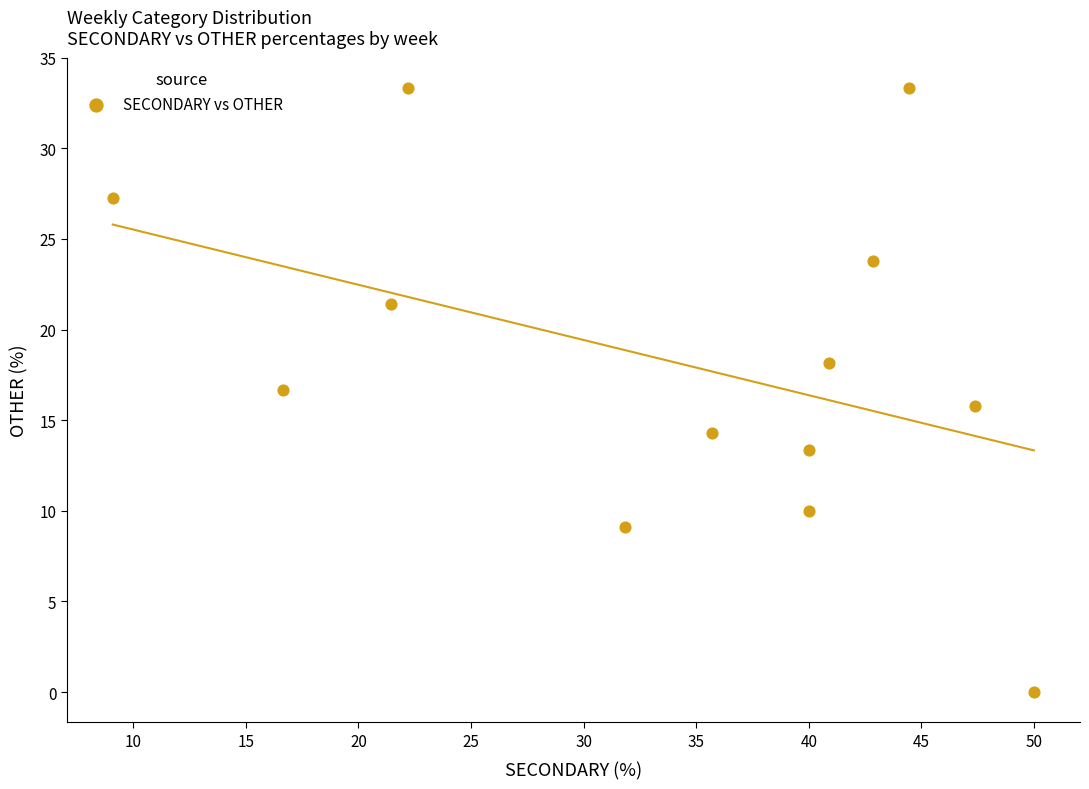

What is the range of X values (max minus min)?

40.9